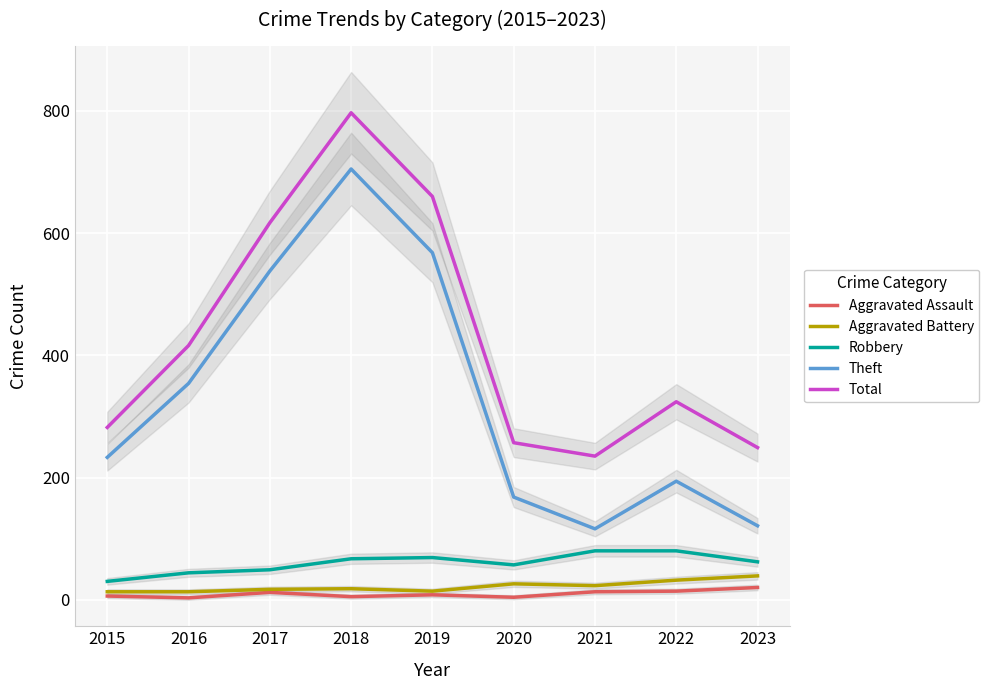

What is the sum of the Robbery values at 2021 and 2022?

160